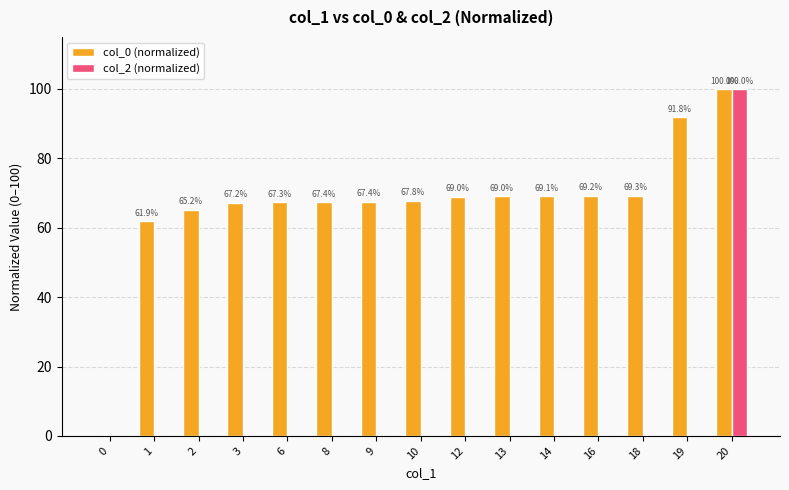

What is the sum of all col_2 (normalized) values?

100.0